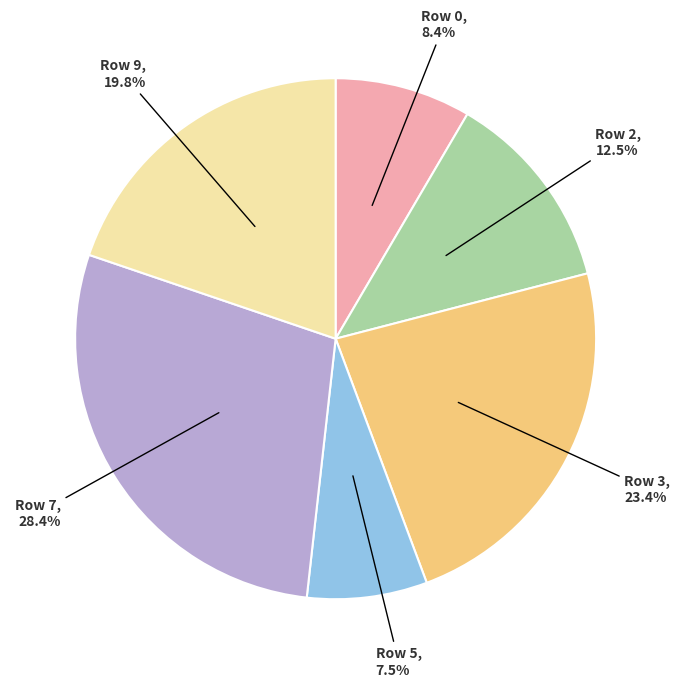

Is there any slice that represents more than half of the pie?

No